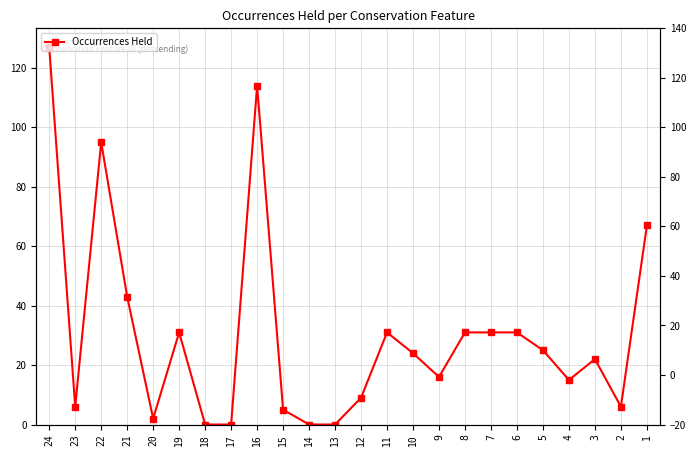

What is the ratio of the value at 12 to the value at 6?

0.3